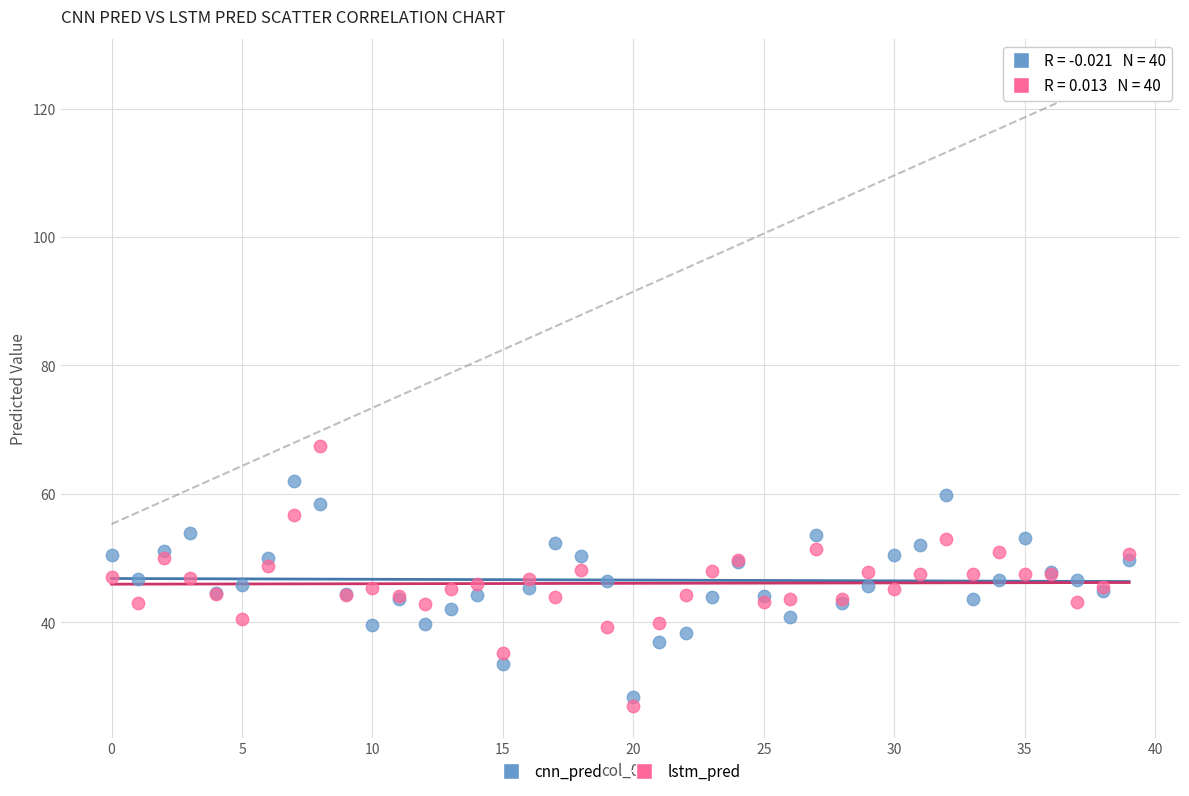

Which series contains the lowest Y value?

lstm_pred